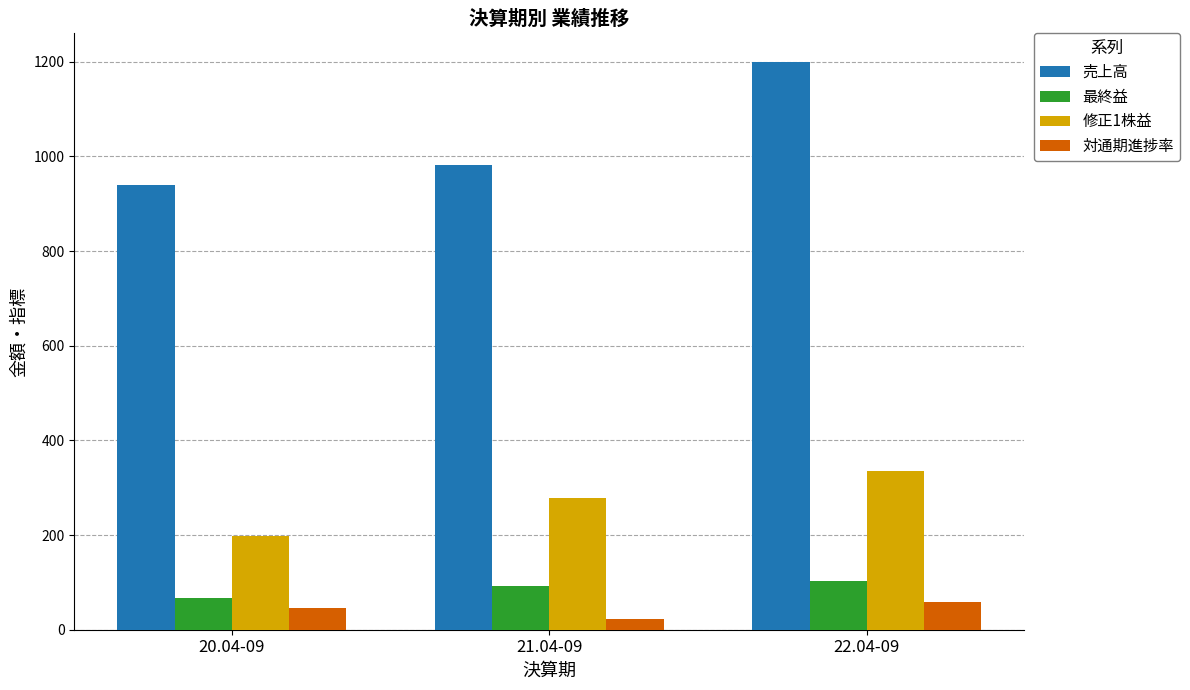

What is the greatest value displayed?

1200.0